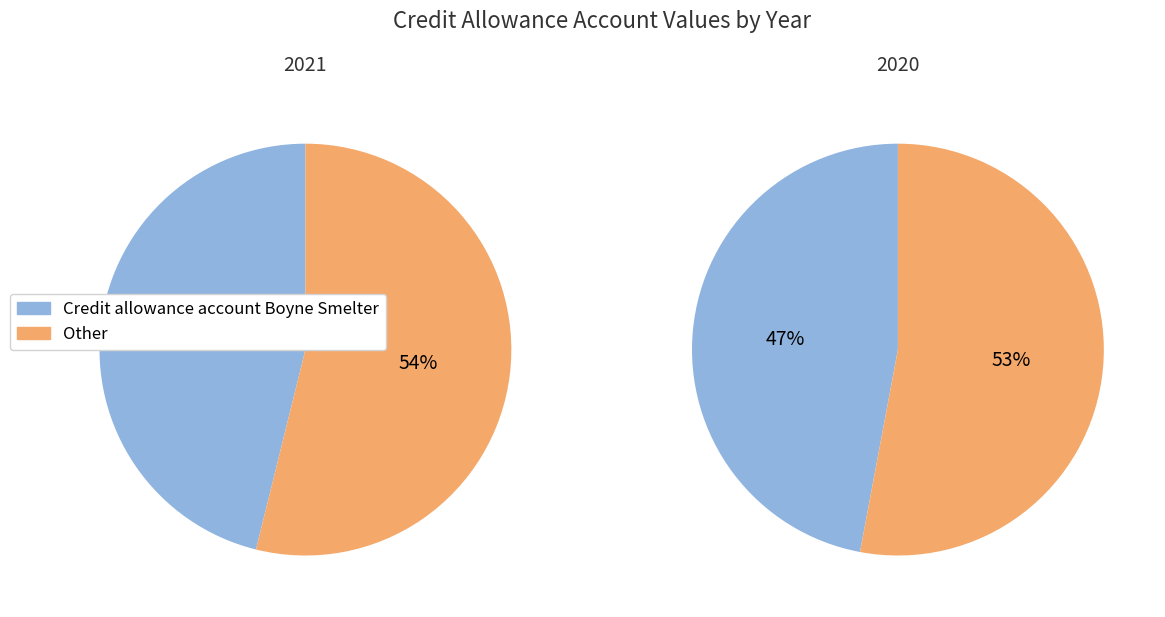

To the nearest percent, what portion does 2021 represent?

55%